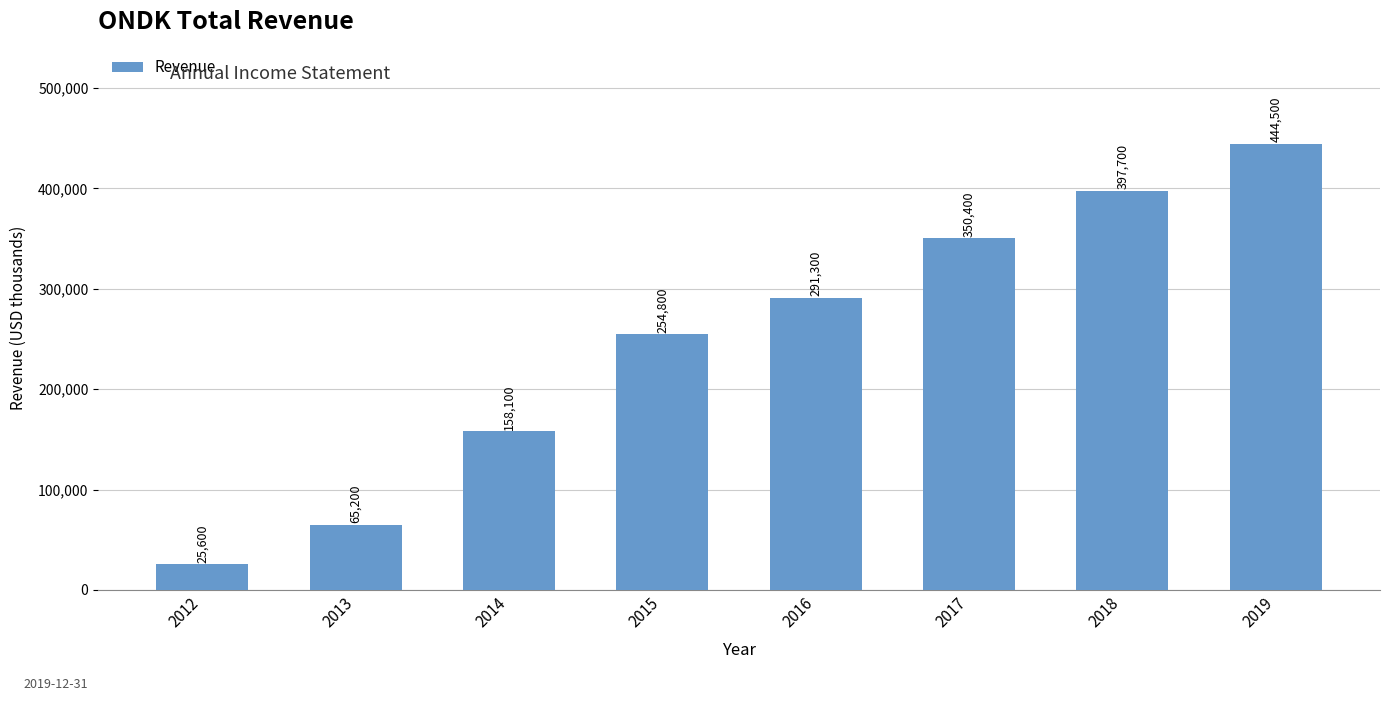

What is the difference between the second highest and second lowest values?

332500